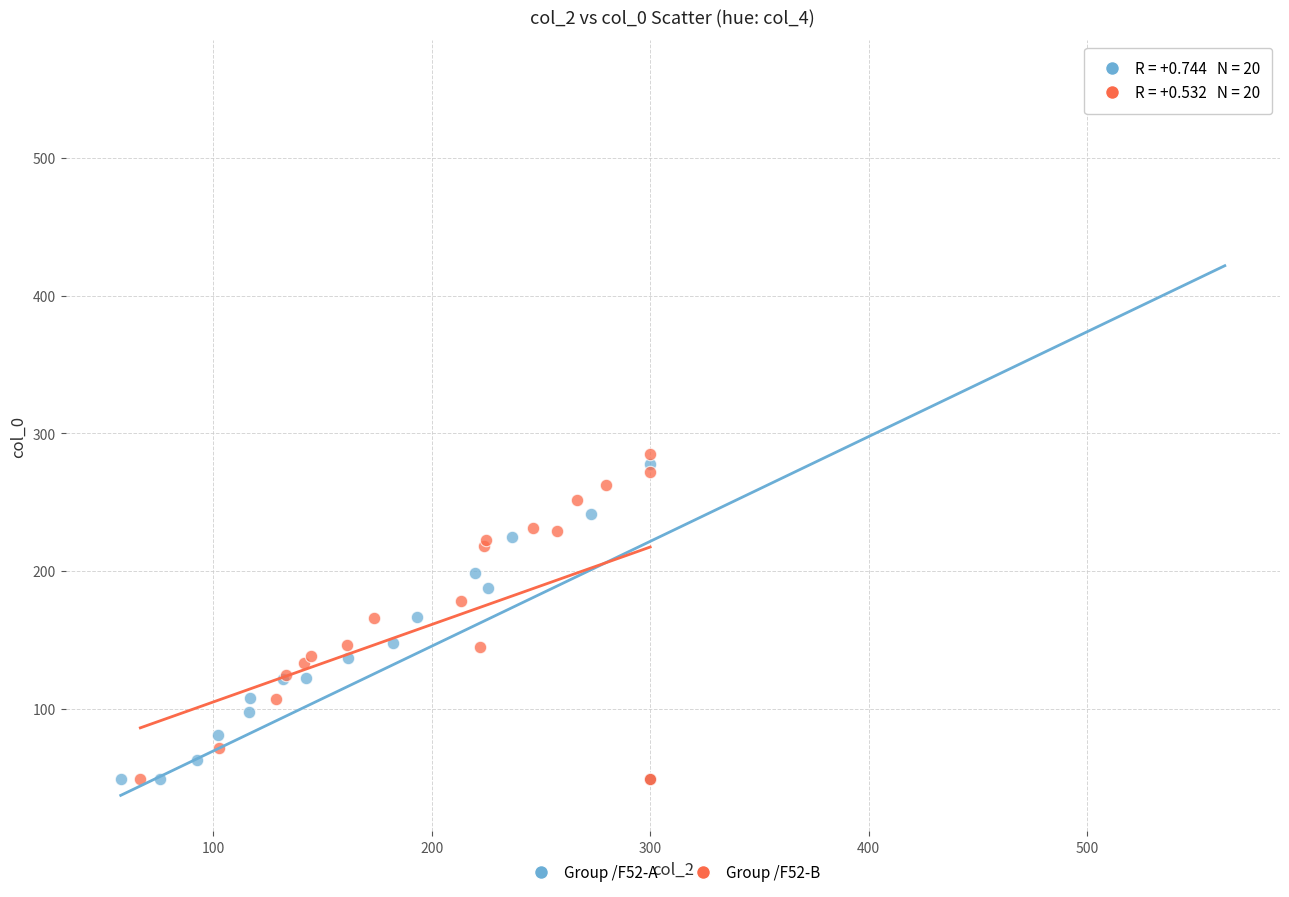

What are all the series names shown in the legend?

Group /F52-A, Group /F52-B